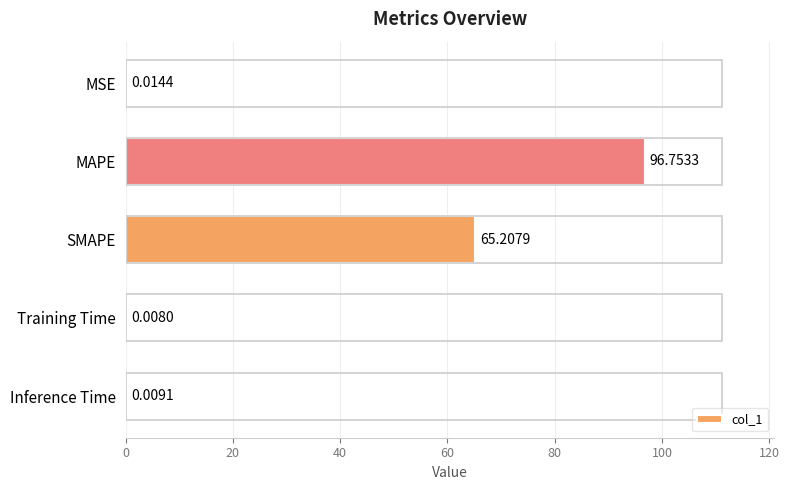

What is the sum of all values?

162.0